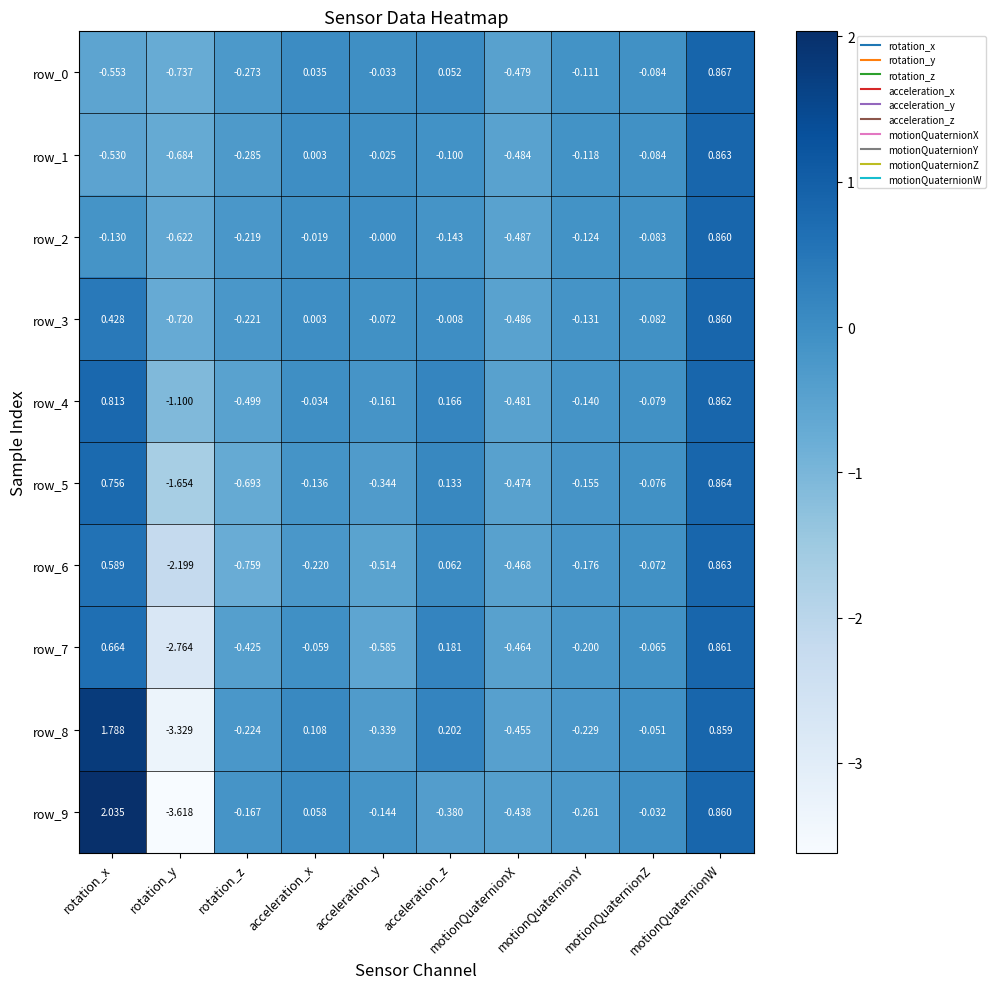

Which series has the largest range (max minus min)?

row_9